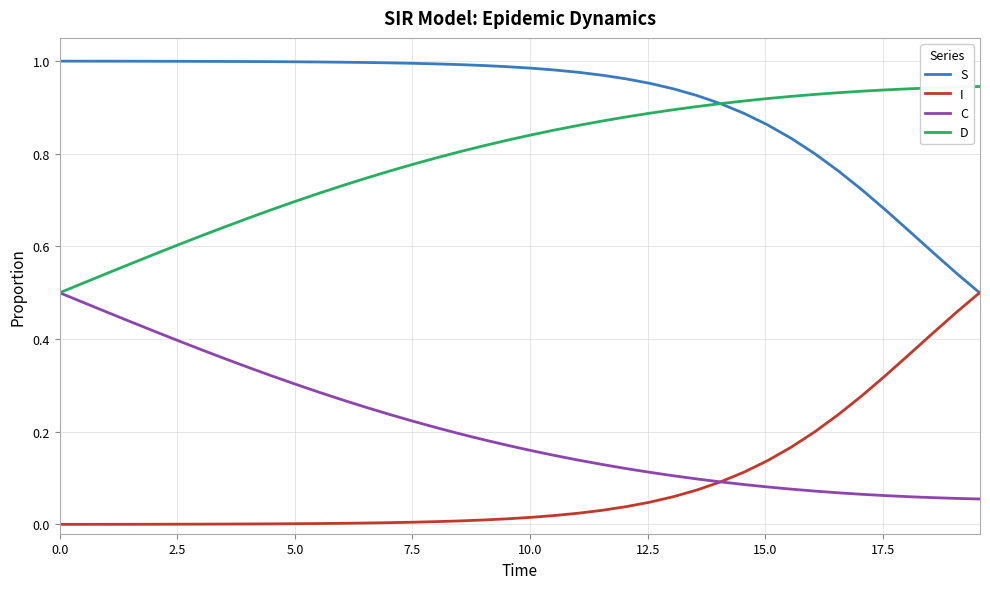

True or false: C and S cross at least once.

False